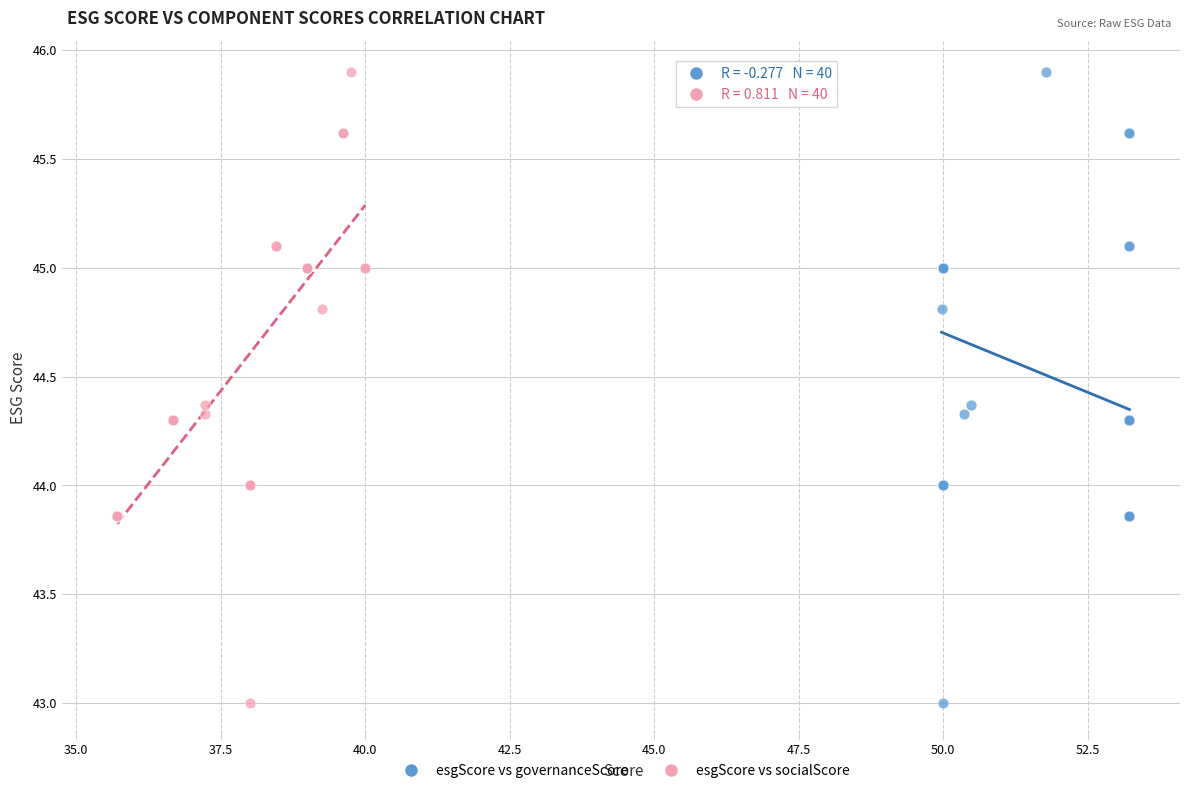

What are all the series names shown in the legend?

esgScore vs governanceScore, esgScore vs socialScore